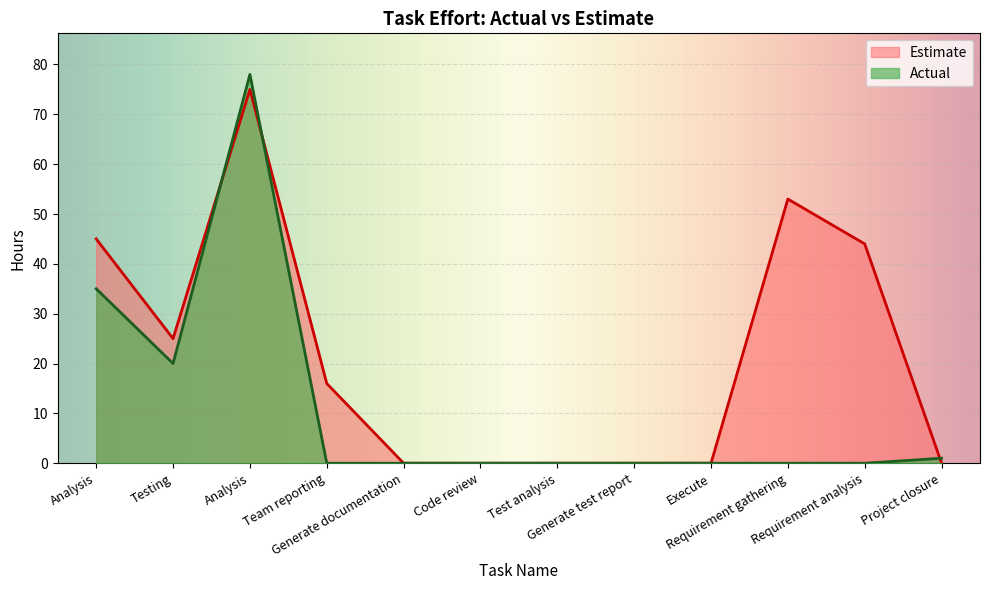

Reading left to right, extract all data points from this chart.

Estimate: 45	25	75	16	0	0	0	0	0	53	44	0
Actual: 35	20	78	0	0	0	0	0	0	0	0	1